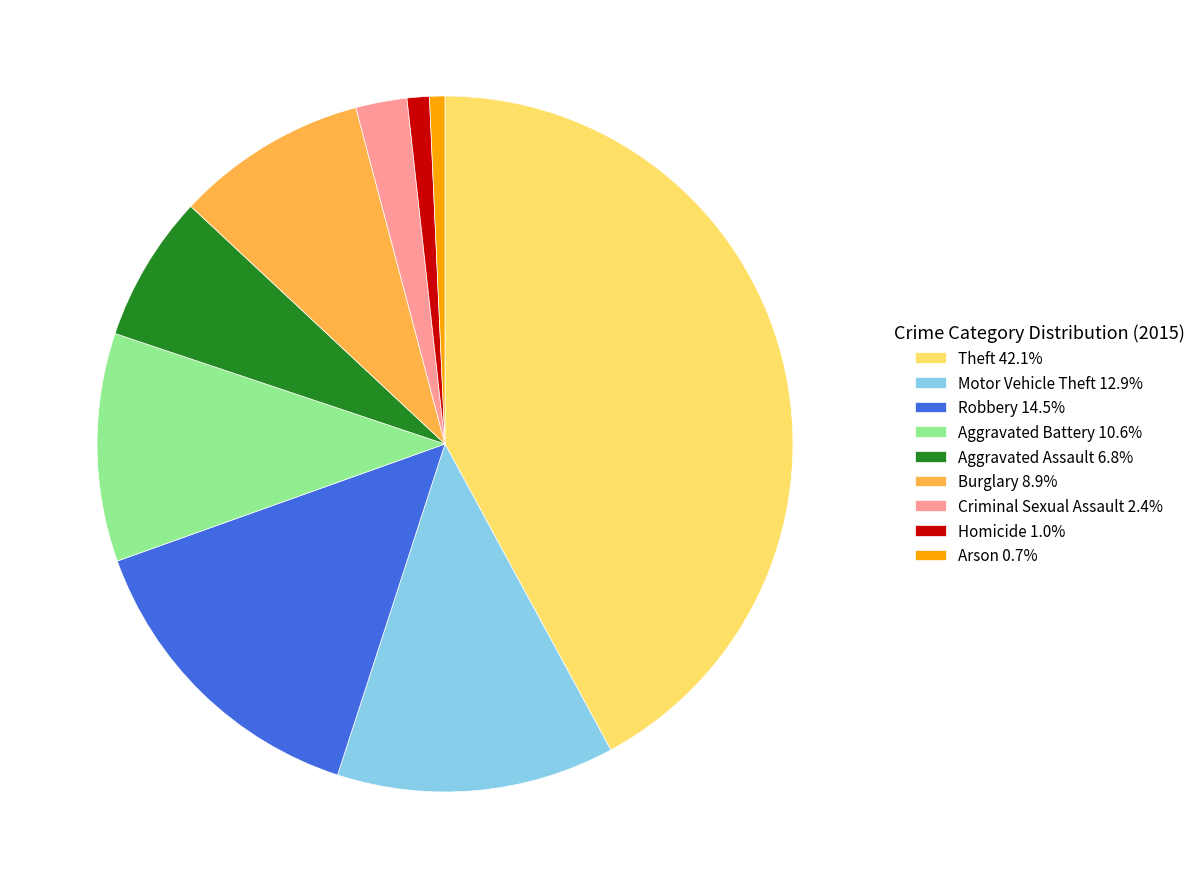

Approximately how many times larger is the value at Motor Vehicle Theft 12.9% compared to Burglary 8.9%?

1.4